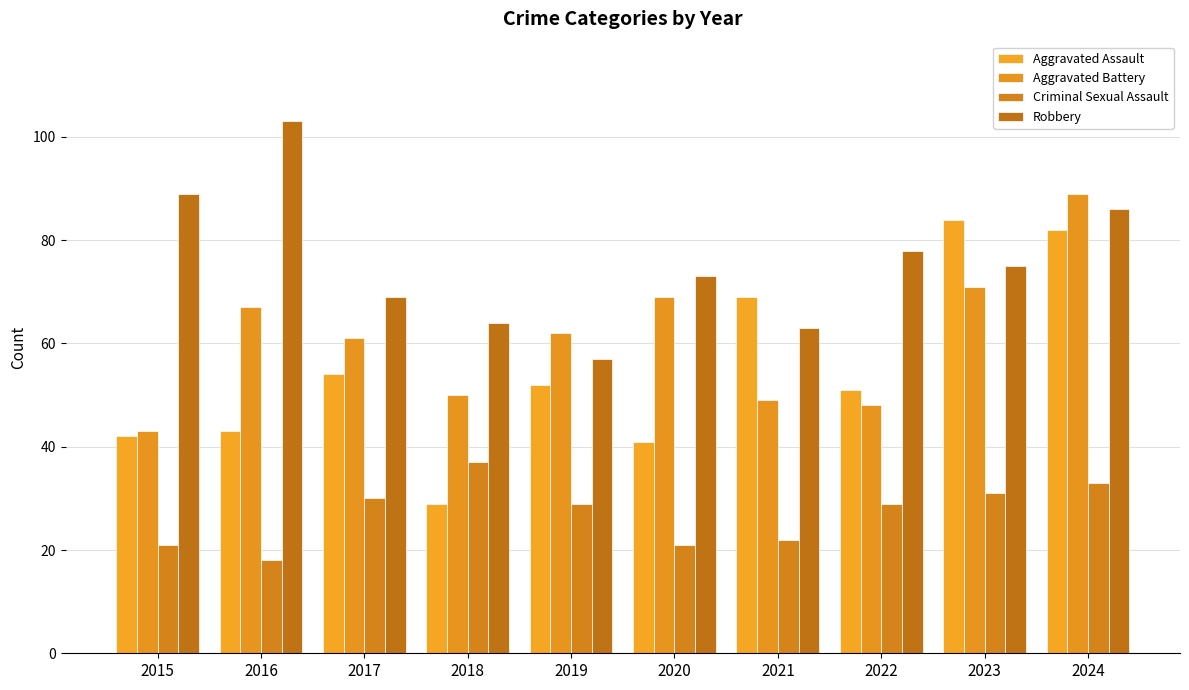

Rank the categories by Criminal Sexual Assault value from highest to lowest.

2018, 2024, 2023, 2017, 2019, 2022, 2021, 2015, 2020, 2016